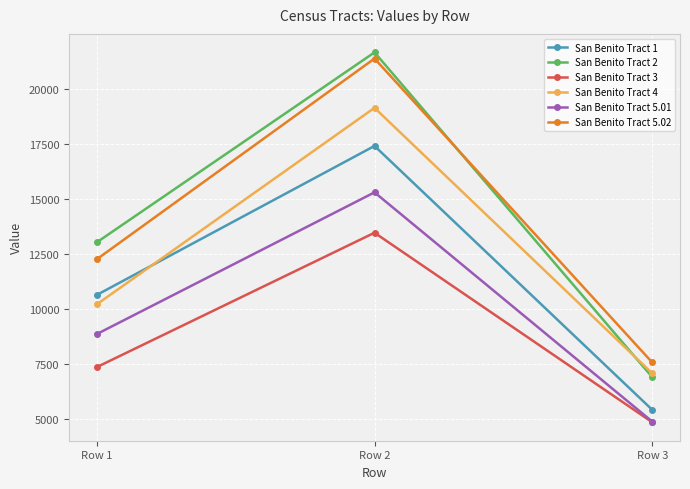

List the series in order of their peak value, lowest first.

San Benito Tract 3, San Benito Tract 5.01, San Benito Tract 1, San Benito Tract 4, San Benito Tract 5.02, San Benito Tract 2